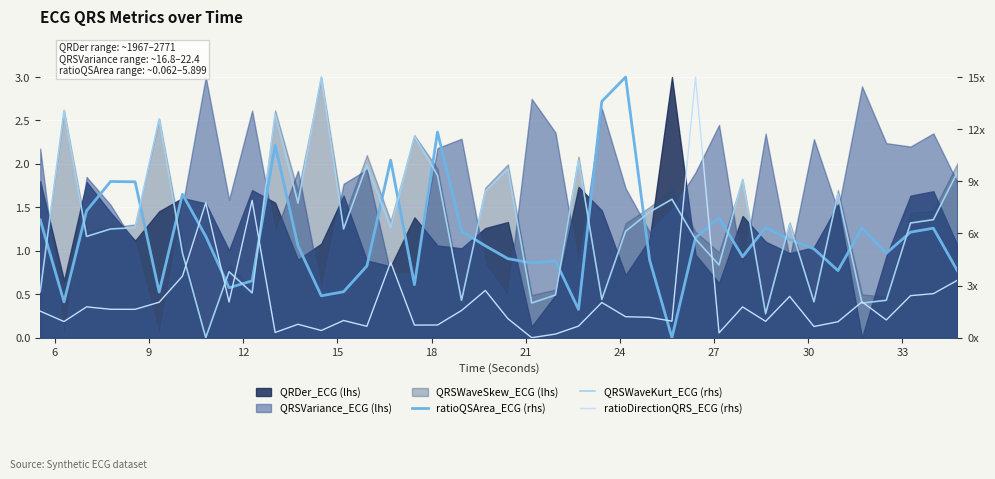

In QRSWaveKurt_ECG (rhs), how many points are higher than both neighbors (excluding endpoints)?

13